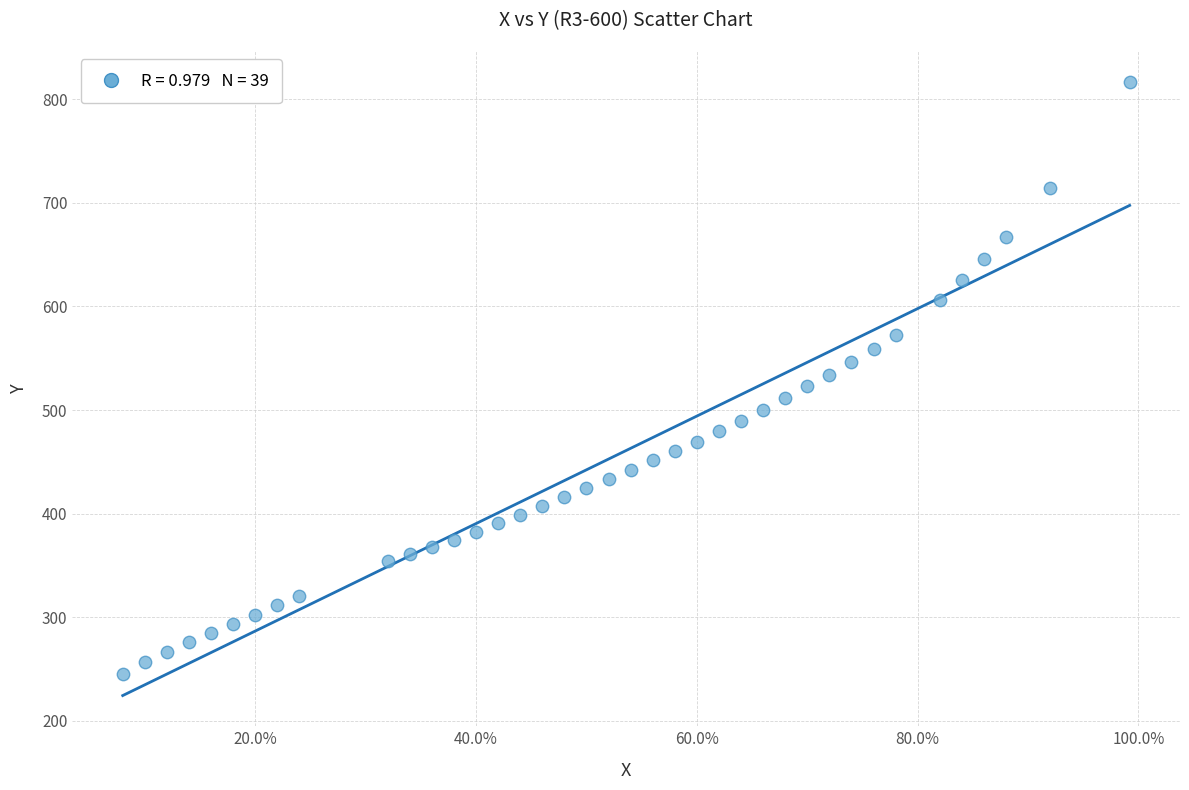

What is the range of Y values (max minus min)?

571.9